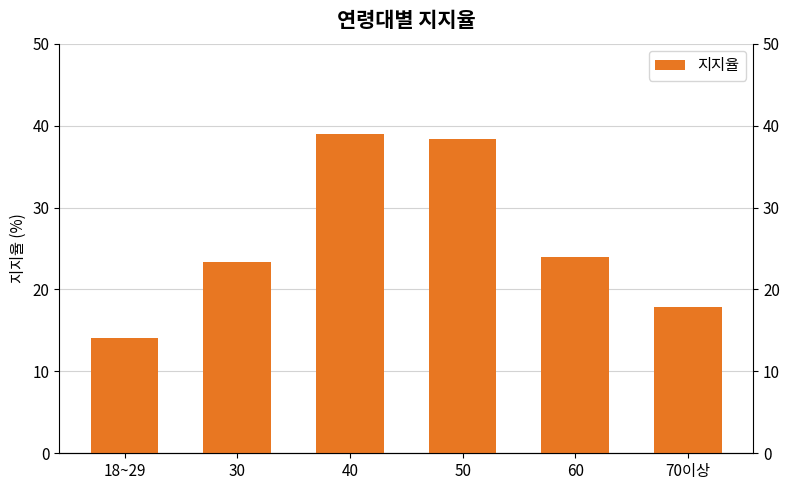

What is the difference between the values at 70이상 and 60?

6.2